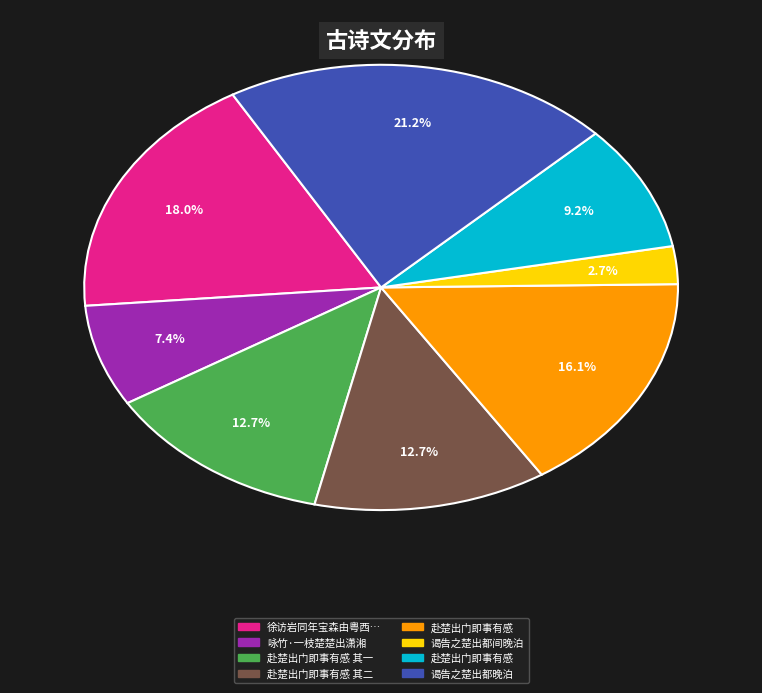

To the nearest percent, what is the difference between the largest and smallest slice percentages?

18%